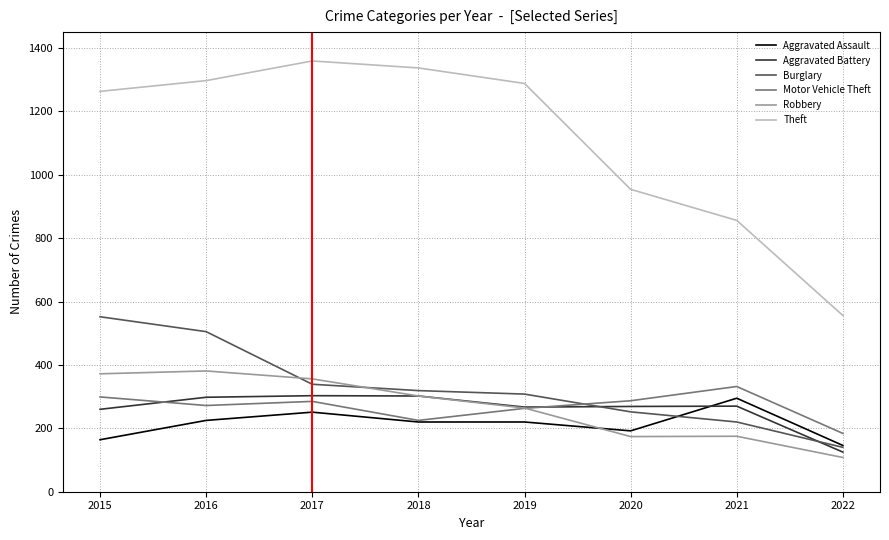

What are all the series names shown in the legend?

Aggravated Assault, Aggravated Battery, Burglary, Motor Vehicle Theft, Robbery, Theft